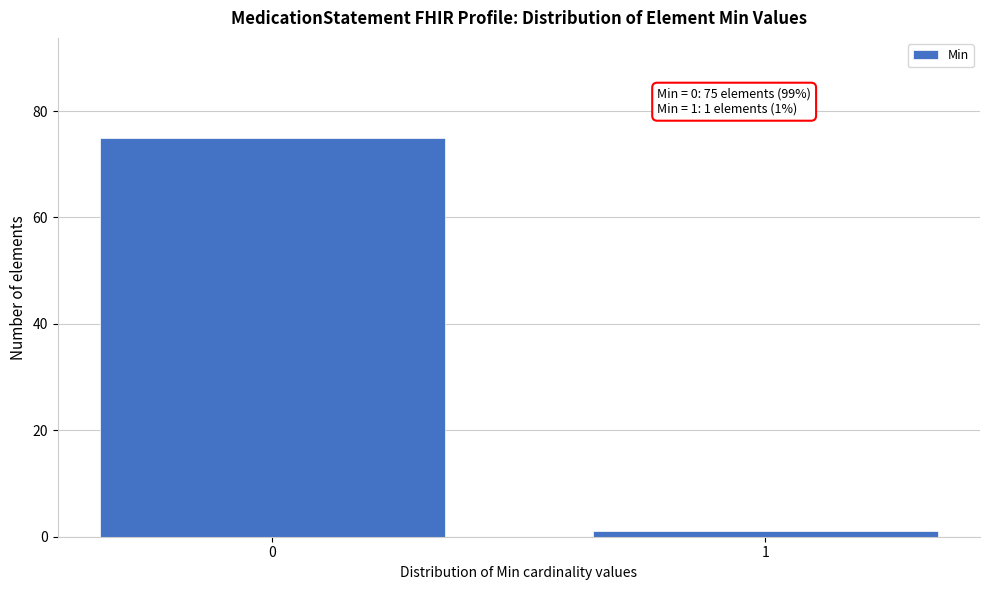

Reading left to right, list all the values displayed in this chart.

0=75	1=1